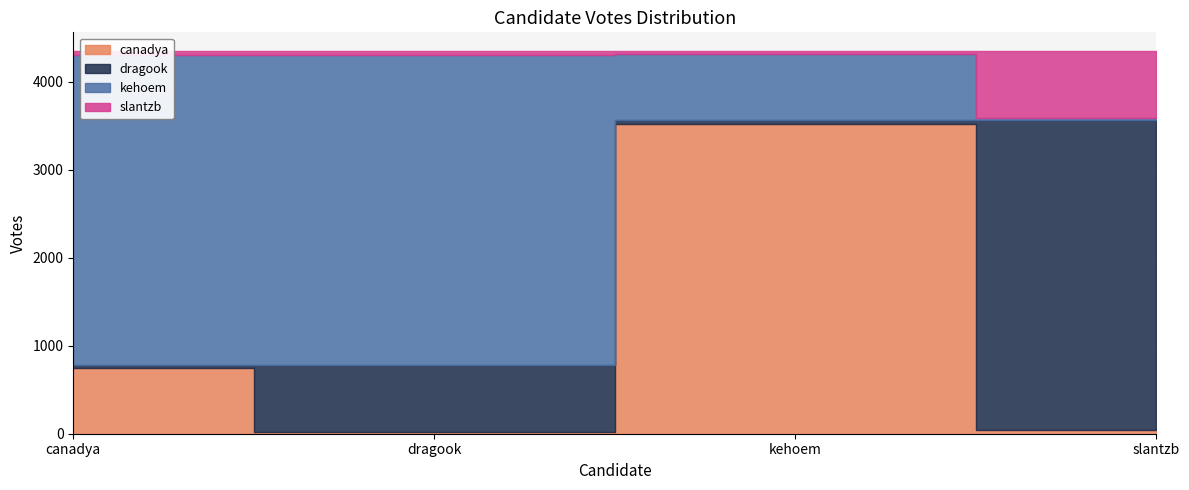

How many data points in kehoem are less than 3524?

2